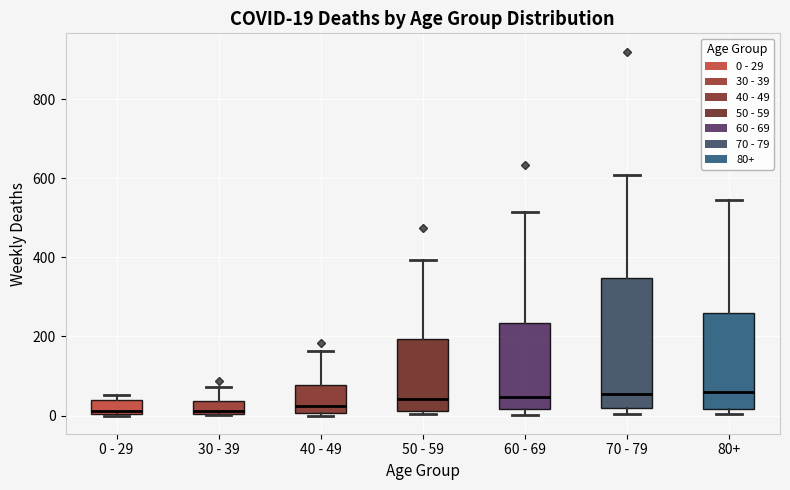

Comparing the boxes themselves (not the whiskers), which one is the tallest?

70 - 79